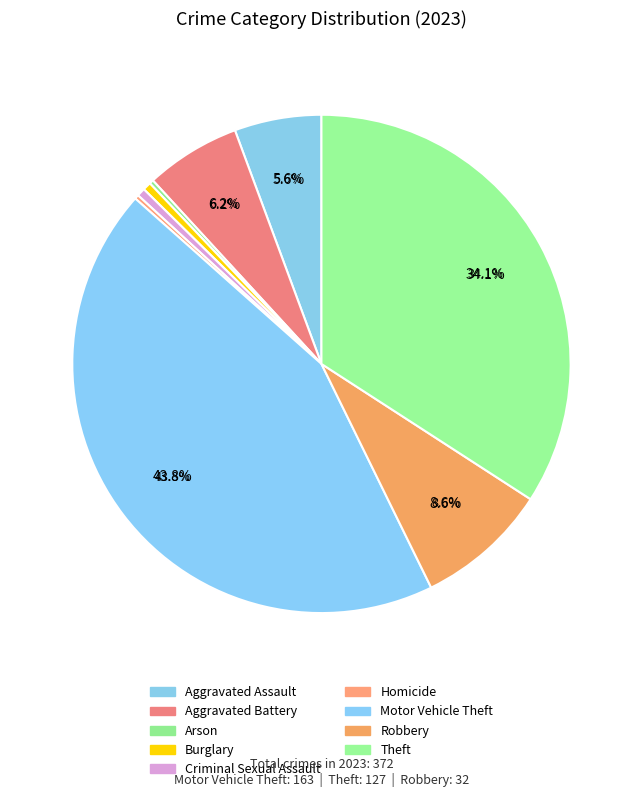

Is Criminal Sexual Assault the majority of the pie?

No